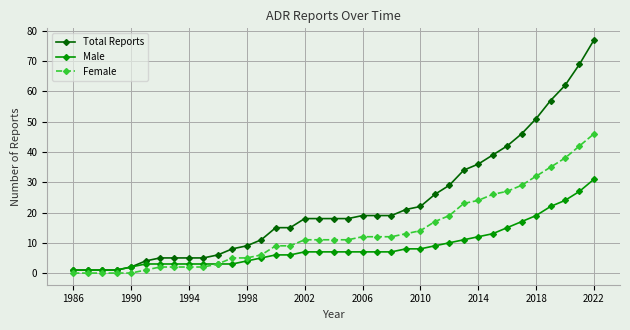

Which series has the largest total across all categories?

Total Reports